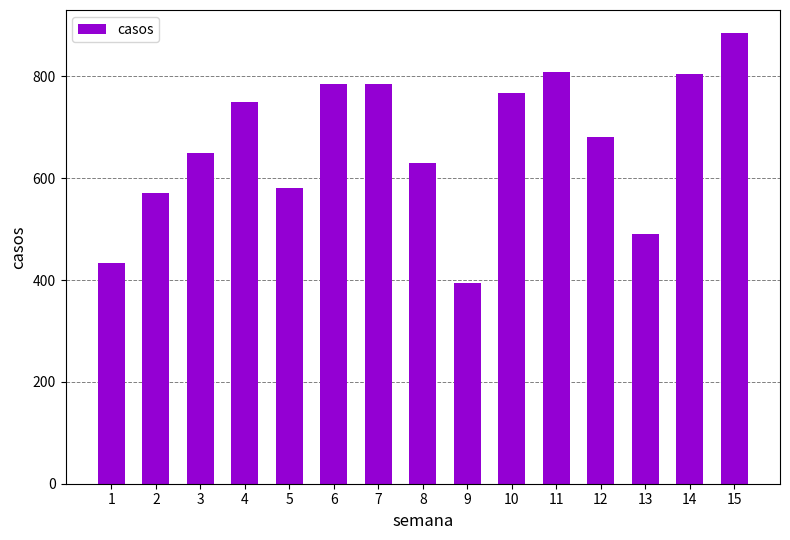

Reading left to right, extract all data points from this chart.

1=434	2=570	3=650	4=750	5=581	6=785	7=785	8=629	9=395	10=768	11=809	12=680	13=490	14=805	15=886